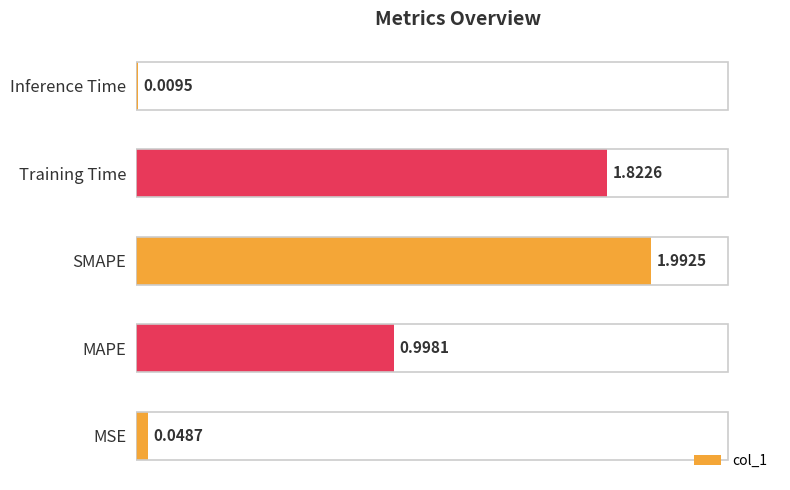

What is the sum of all values?

4.9